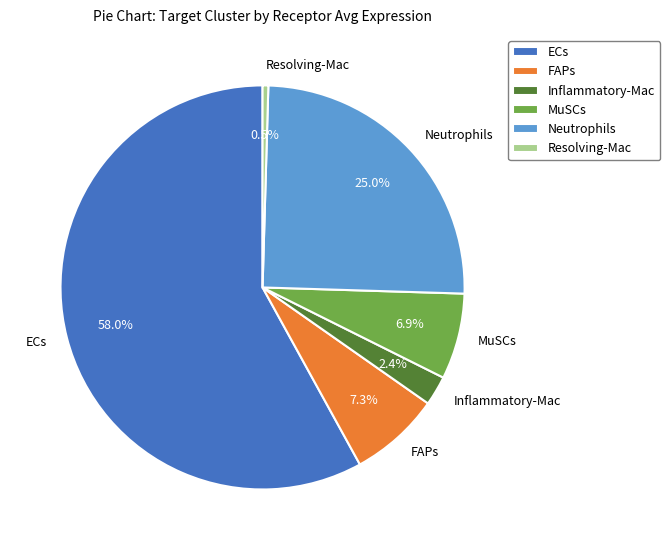

How many slices are in this pie chart?

6